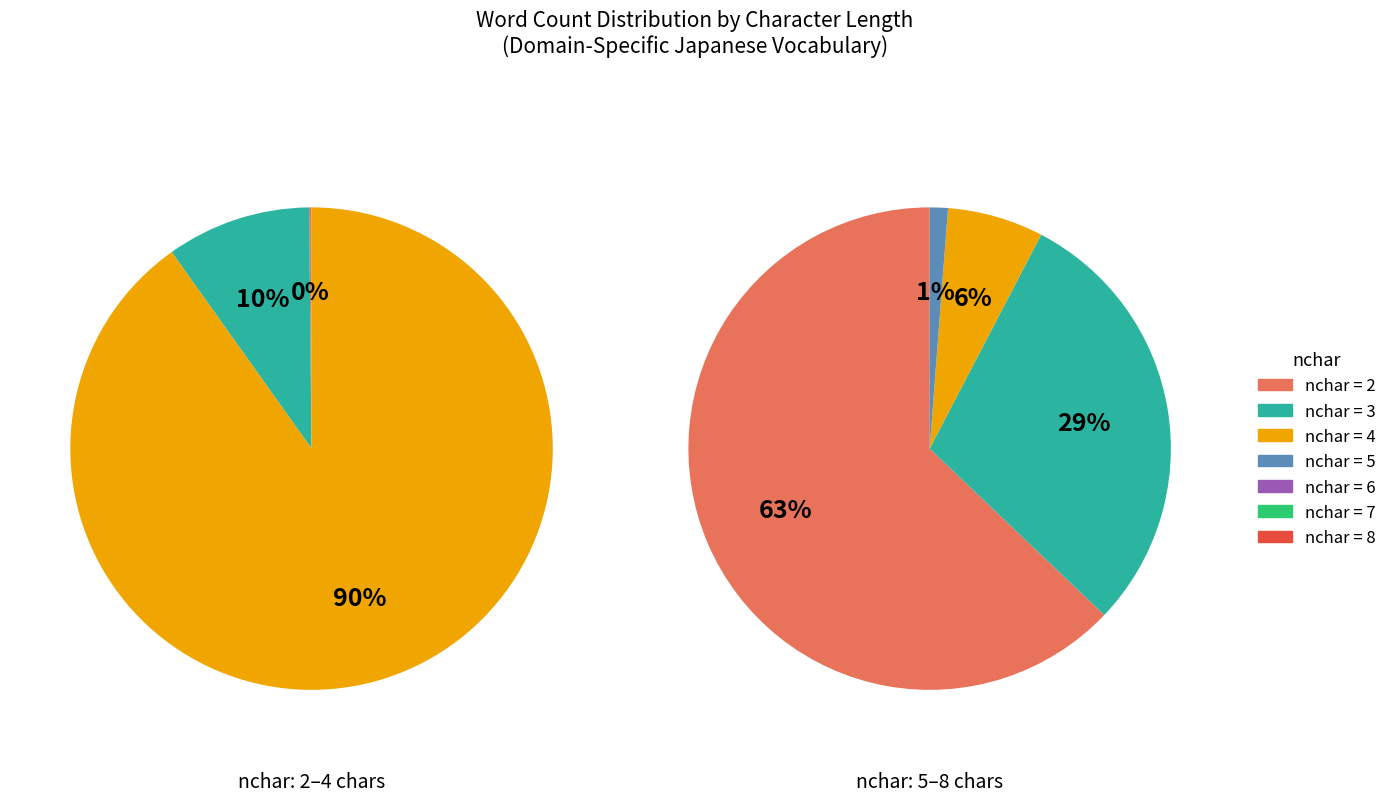

How many segments does this pie chart have?

7